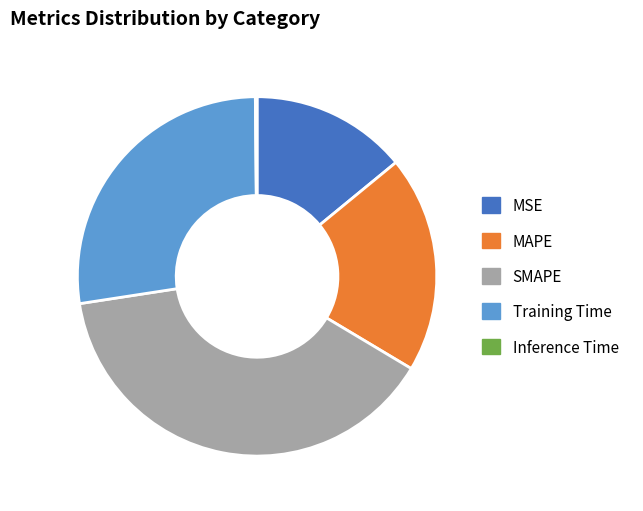

Which category has the biggest portion of the pie?

SMAPE